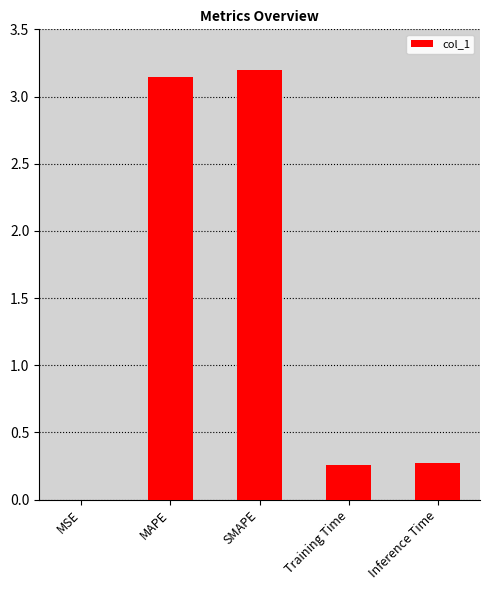

True or false: the data shows 5.0 at MAPE.

False